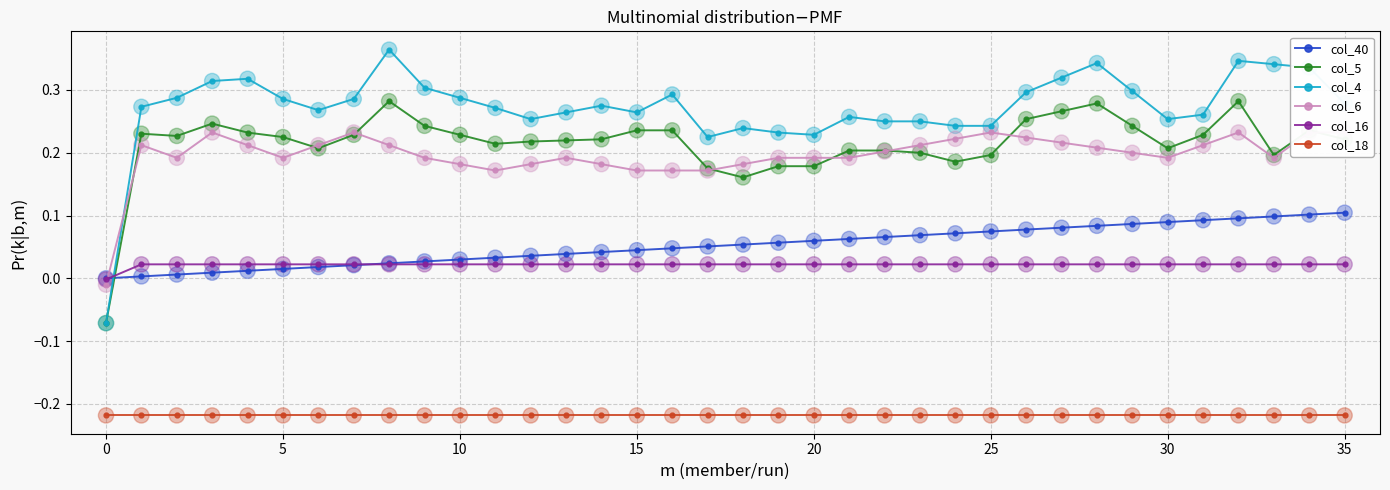

What are all the series names shown in the legend?

col_40, col_5, col_4, col_6, col_16, col_18